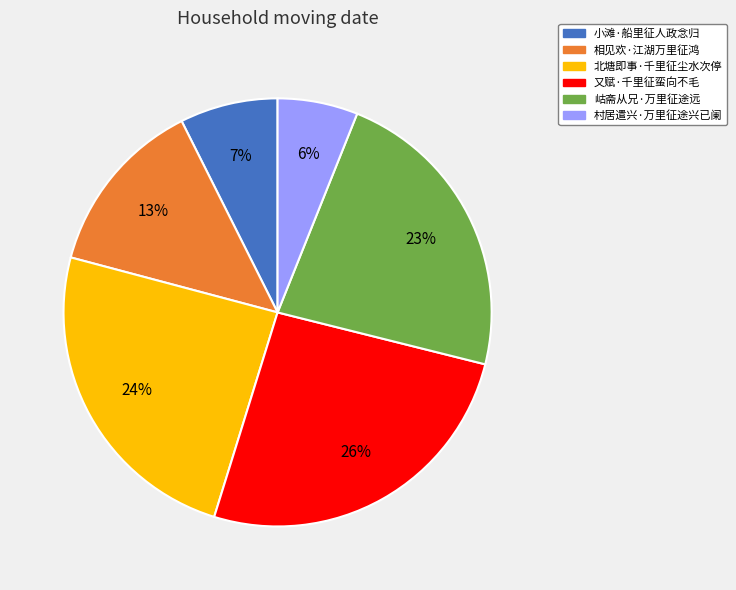

To the nearest percent, what portion does 又赋·千里征蛮向不毛 represent?

26%